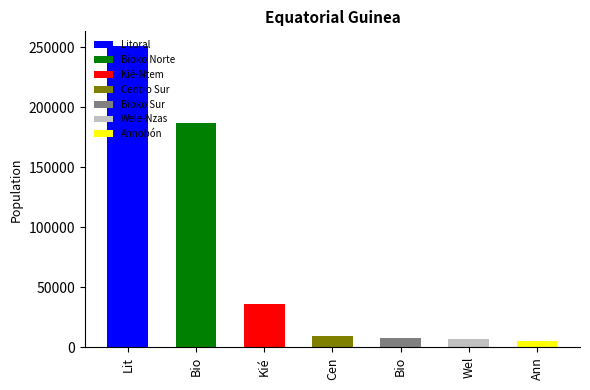

Reading left to right, list all the values displayed in this chart.

250770	187302	36565	9155	7739	7251	5008